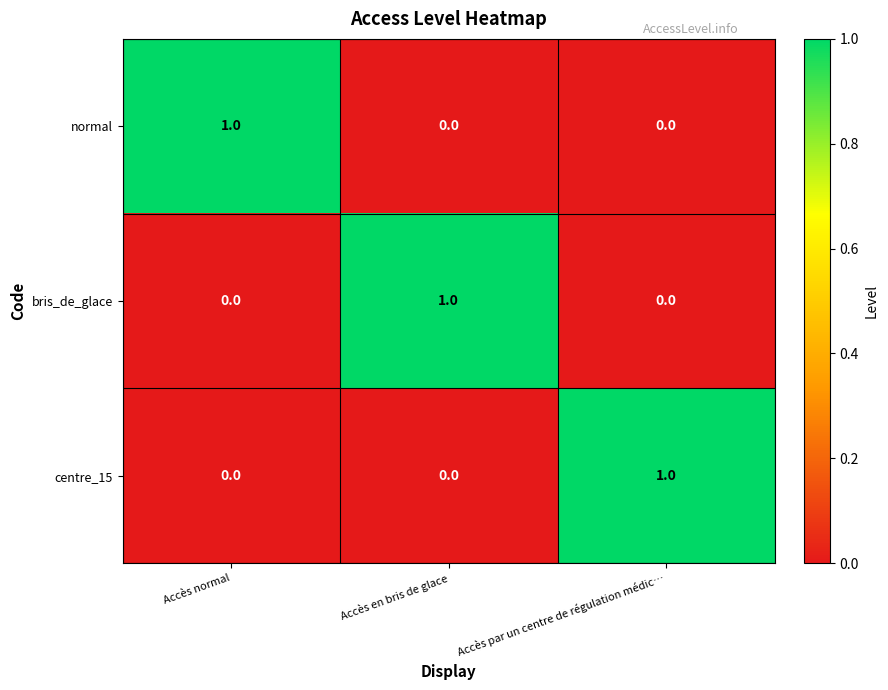

Count the normal values in the range 0 to 1.

3